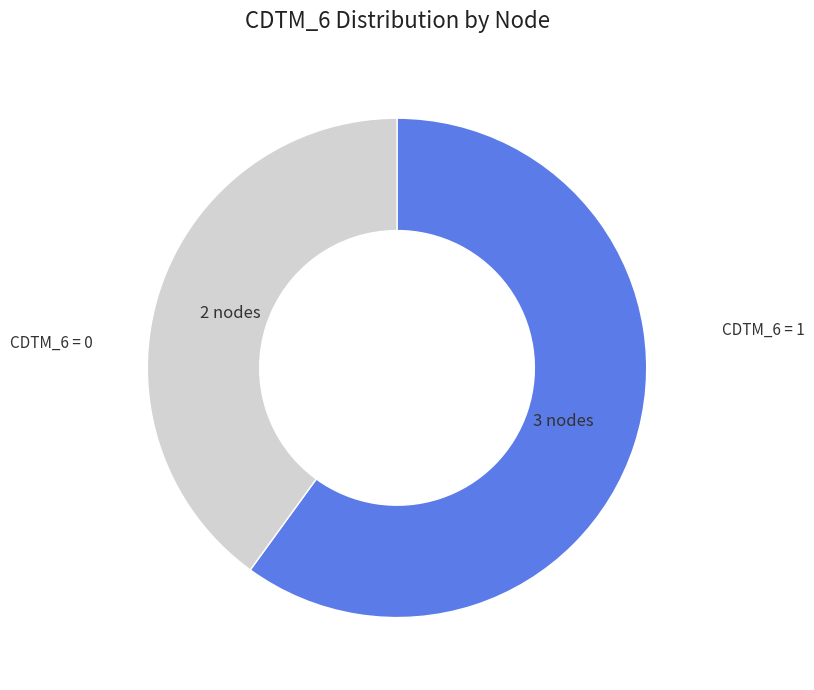

Does any single category account for the majority?

Yes